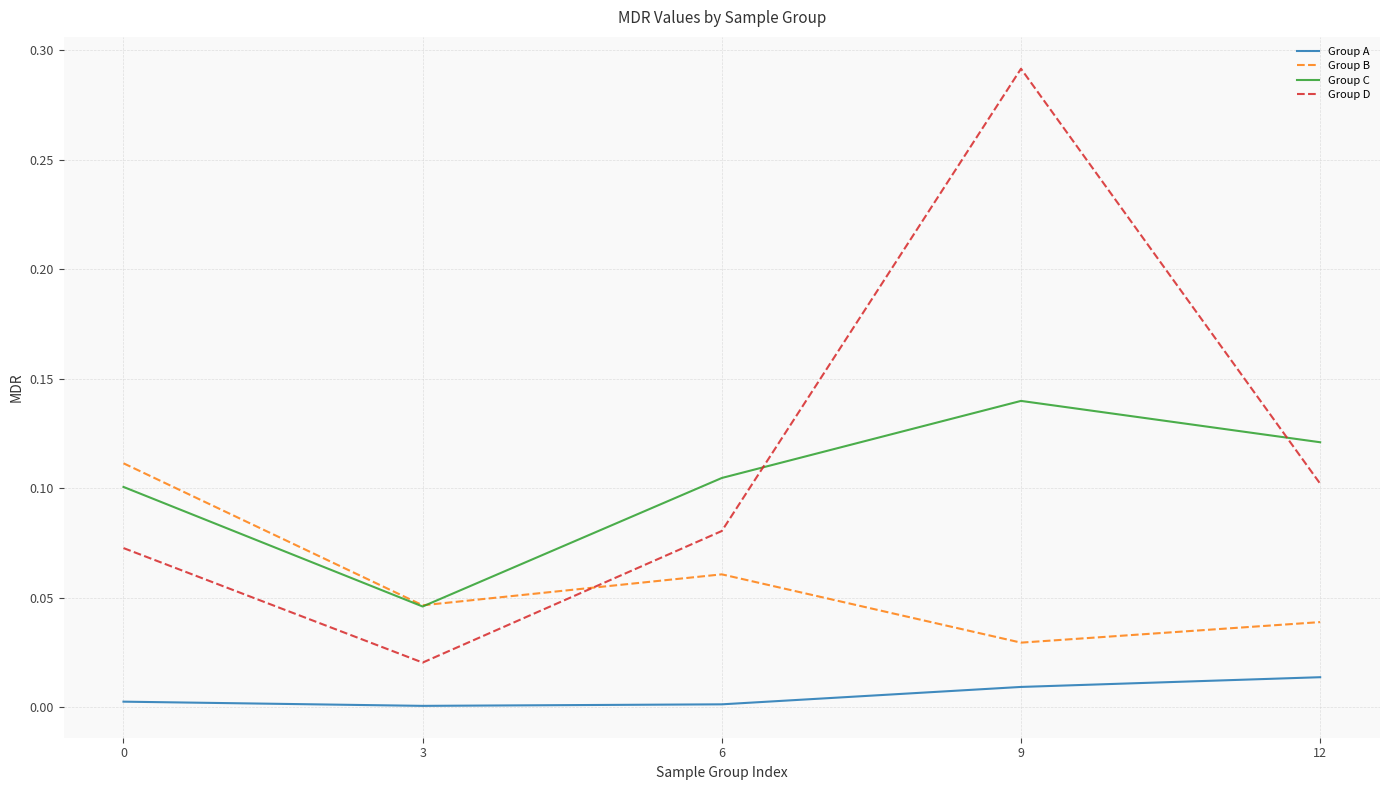

Which series has the largest range (max minus min)?

Group D